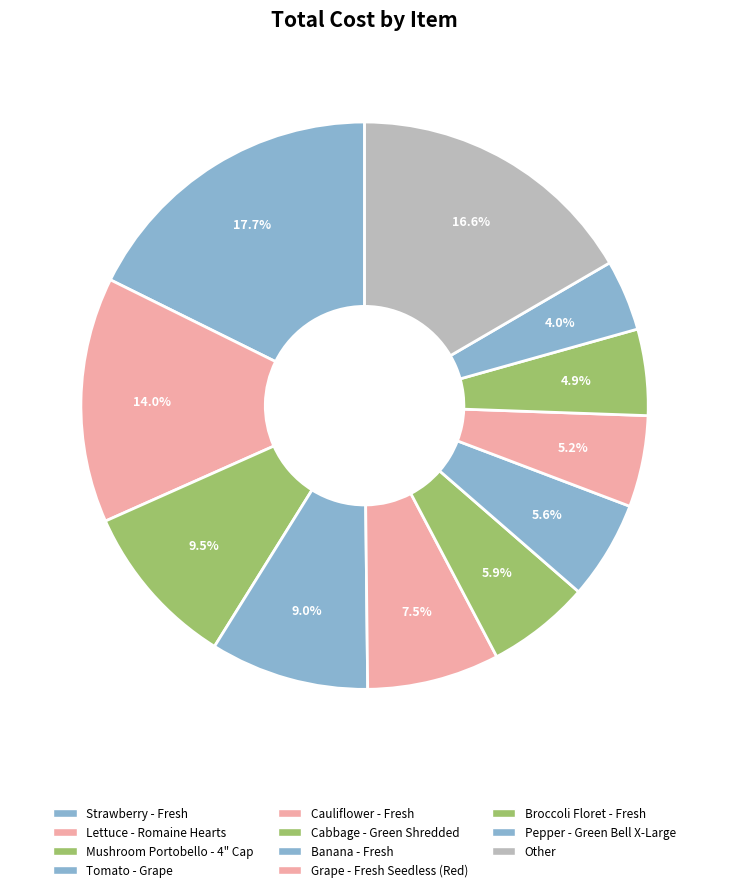

What percentage do Strawberry - Fresh and Cabbage - Green Shredded together represent?

23.6%